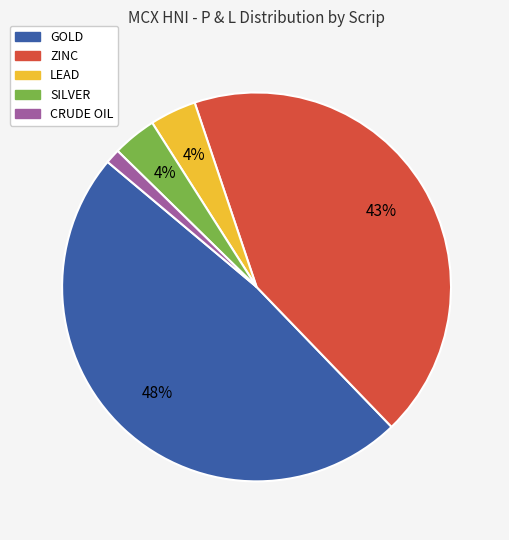

Is it true that CRUDE OIL is 1% of the pie?

True